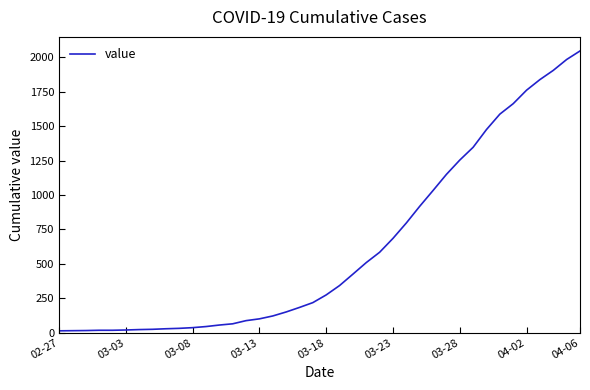

What is the greatest value displayed?

2047